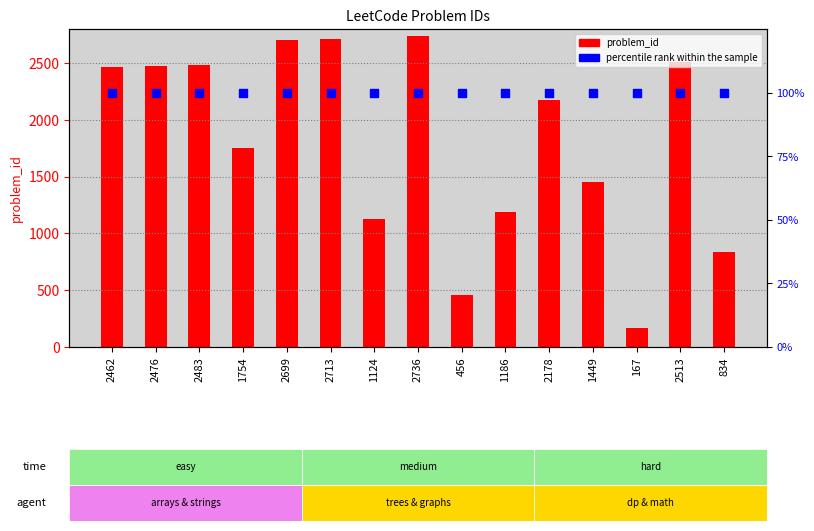

At which category is the sum across all series the highest?

2736